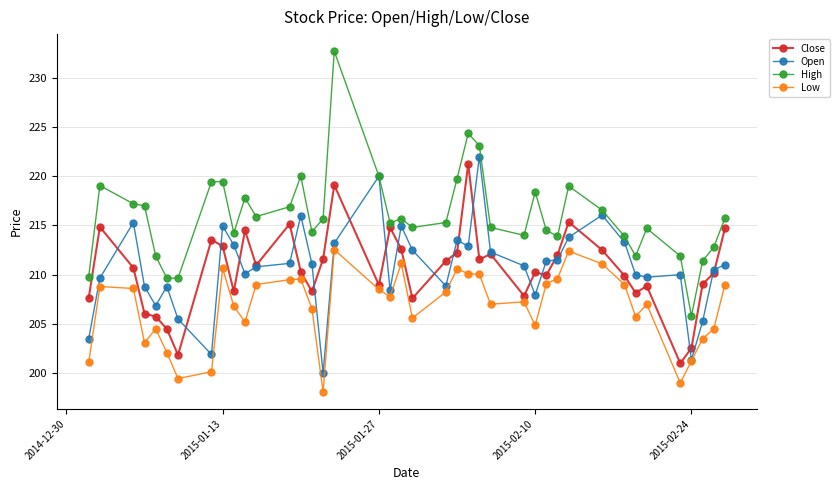

Which series has the largest range (max minus min)?

High